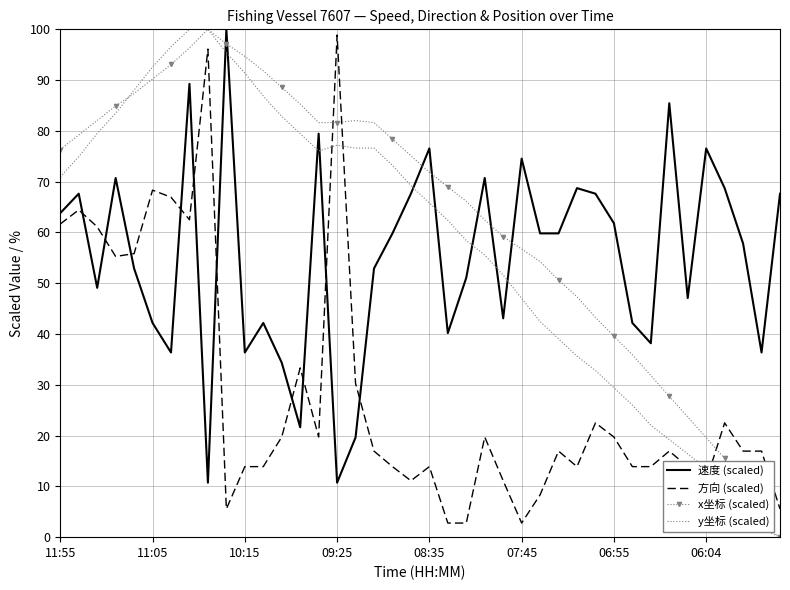

What is the maximum value for y坐标 (scaled)?

100.0